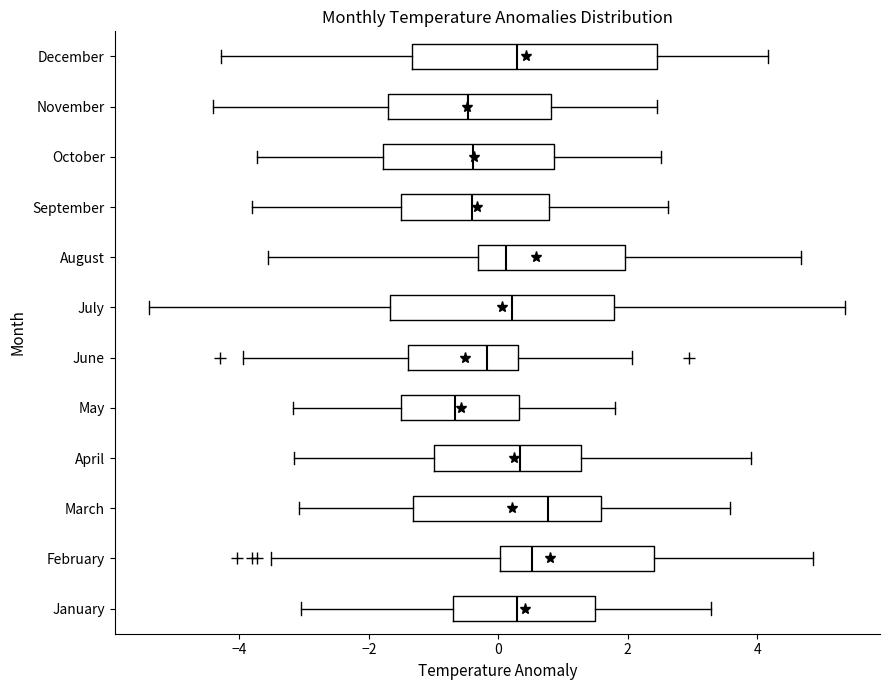

Reading bottom to top, transcribe this box plot: for each box, give where its median line is, the range the box spans, and where its two whiskers end, as read against the x-axis. The values are not printed on the chart, so give them approximately, as read against the axis.

January: median 0.2, box -0.6 to 1.4, whiskers -3.0 to 3.2
February: median 0.6, box 0.0 to 2.4, whiskers -3.6 to 4.8
March: median 0.8, box -1.4 to 1.6, whiskers -3.0 to 3.6
April: median 0.4, box -1.0 to 1.2, whiskers -3.2 to 4.0
May: median -0.6, box -1.6 to 0.4, whiskers -3.2 to 1.8
June: median -0.2, box -1.4 to 0.4, whiskers -4.0 to 2.0
July: median 0.2, box -1.6 to 1.8, whiskers -5.4 to 5.4
August: median 0.2, box -0.4 to 2.0, whiskers -3.6 to 4.6
September: median -0.4, box -1.6 to 0.8, whiskers -3.8 to 2.6
October: median -0.4, box -1.8 to 0.8, whiskers -3.8 to 2.6
November: median -0.4, box -1.8 to 0.8, whiskers -4.4 to 2.4
December: median 0.2, box -1.4 to 2.4, whiskers -4.2 to 4.2